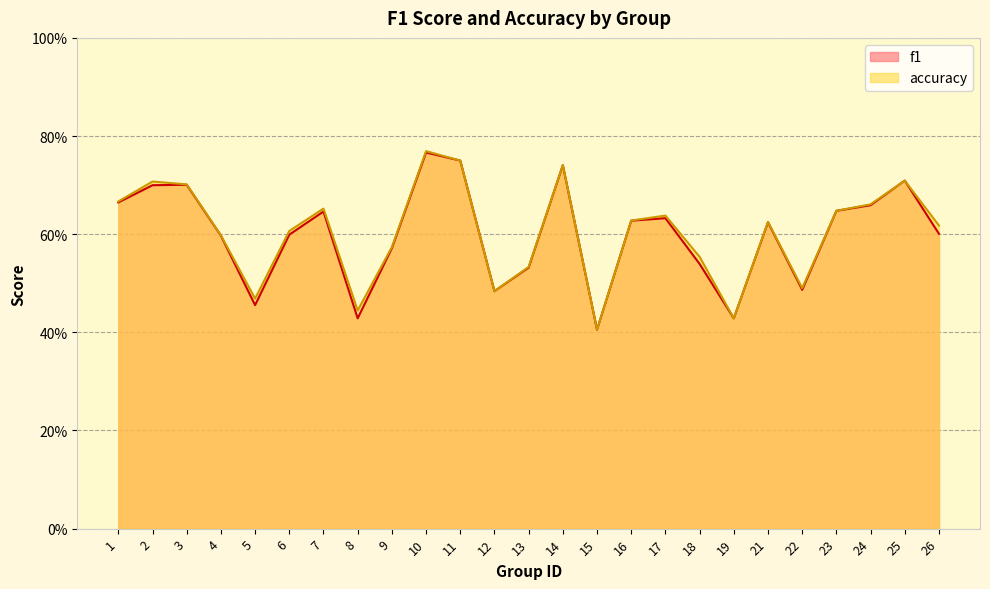

Count the number of data series in this chart.

2